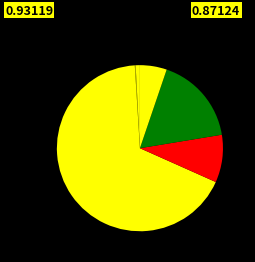

Count the number of slices in the pie.

12